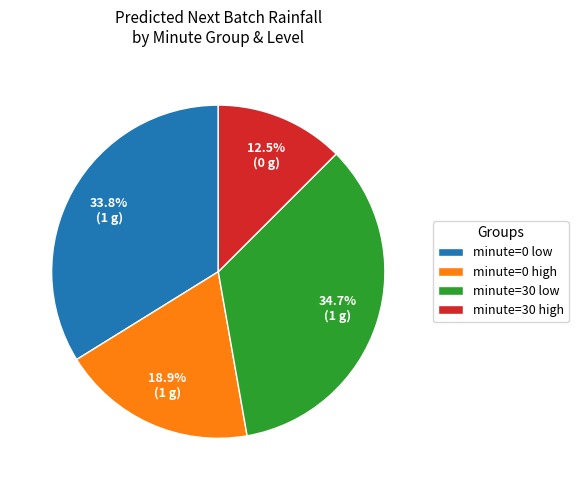

Rank the categories by value from lowest to highest.

minute=30 high, minute=0 high, minute=0 low, minute=30 low